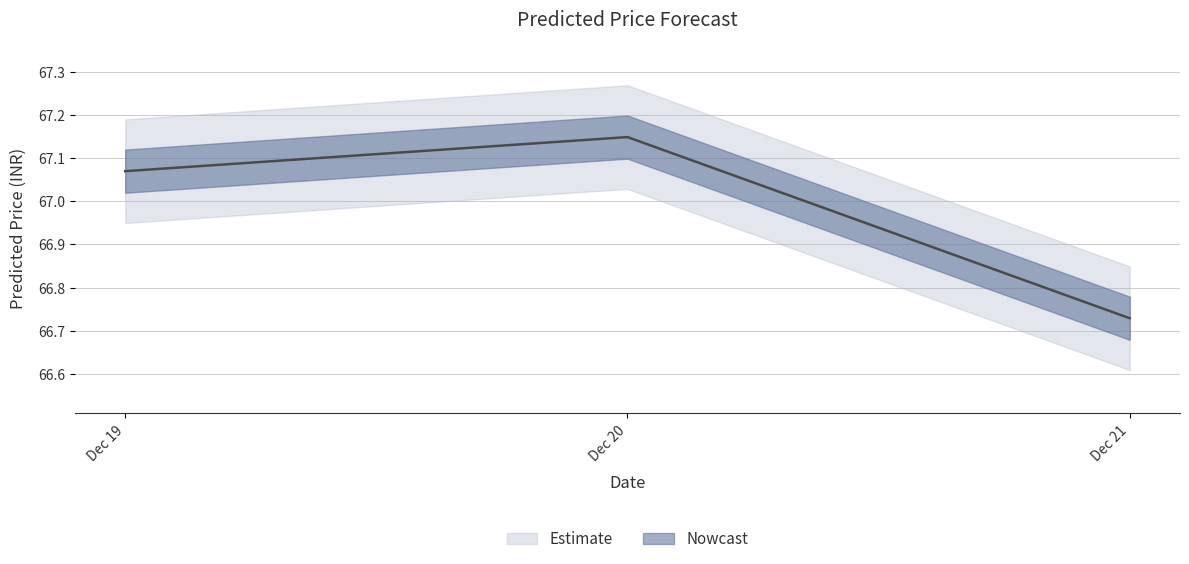

What is the maximum value shown in the chart?

67.1